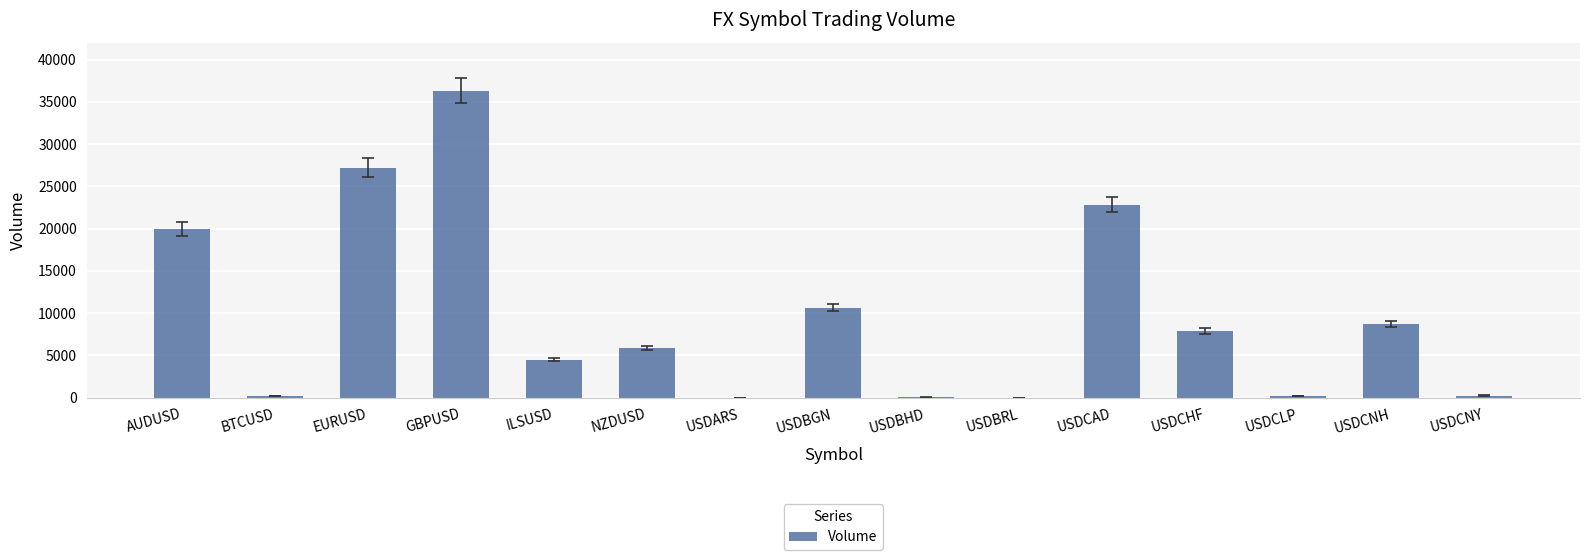

True or false: the data shows 7865 at USDCHF.

True